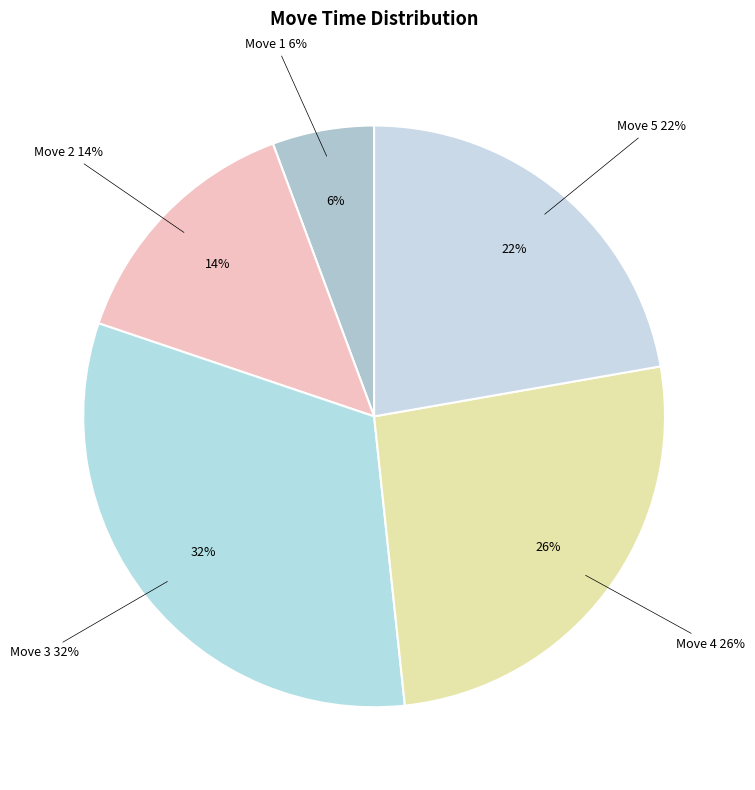

Is it true that Move 4 is 35% of the pie?

False